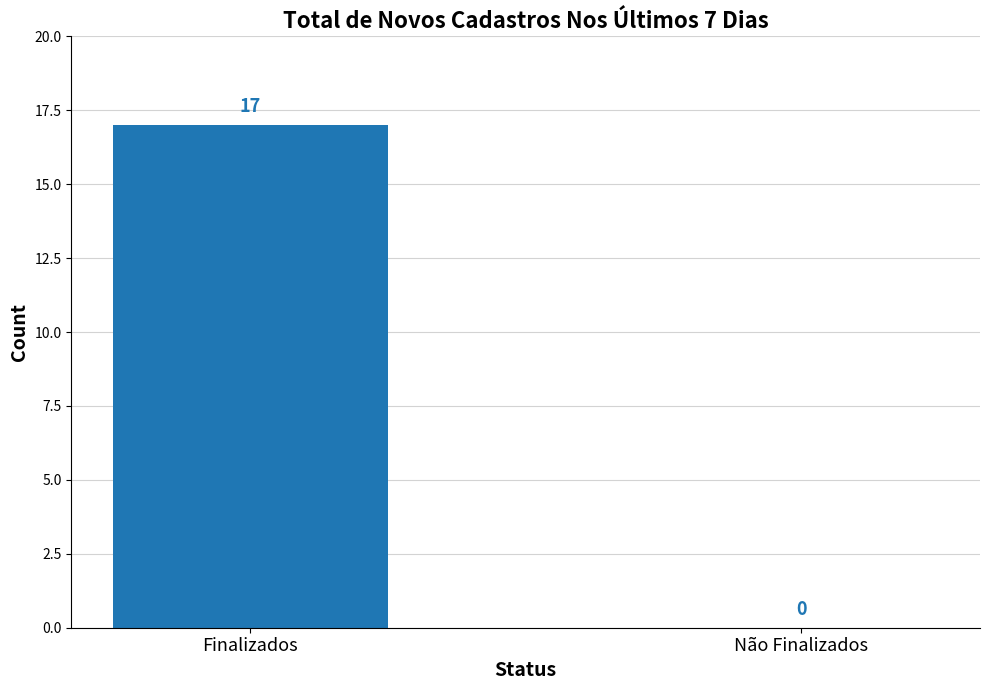

Reading left to right, list all the values displayed in this chart.

17	0